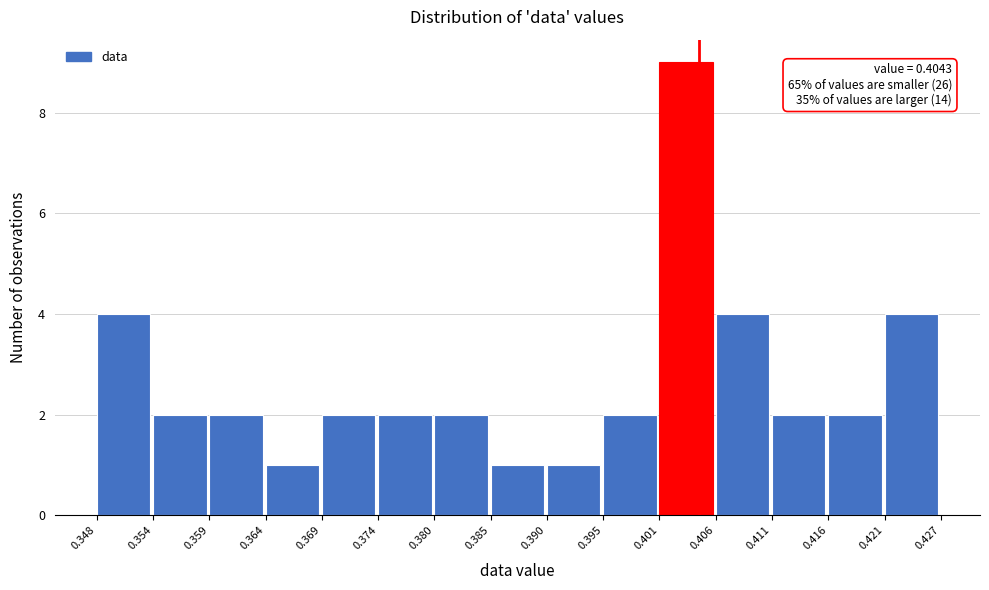

Over which range of the x-axis is the bar tallest?

0.401 to 0.406